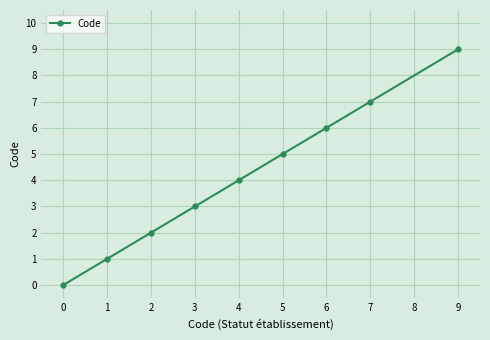

Reading left to right, transcribe all the data shown in this chart.

0	1	2	3	4	5	6	7	9